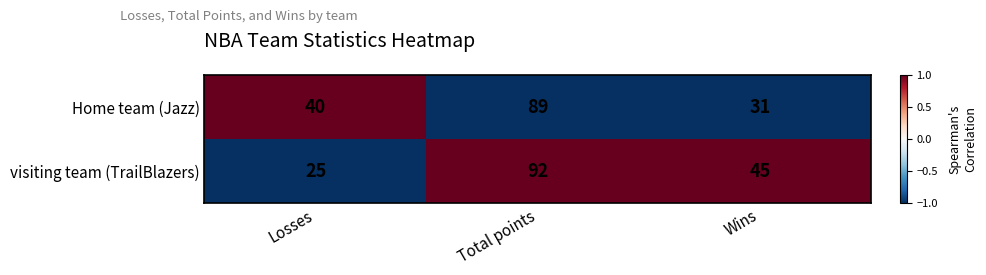

At how many categories does at least one series exceed 35?

3